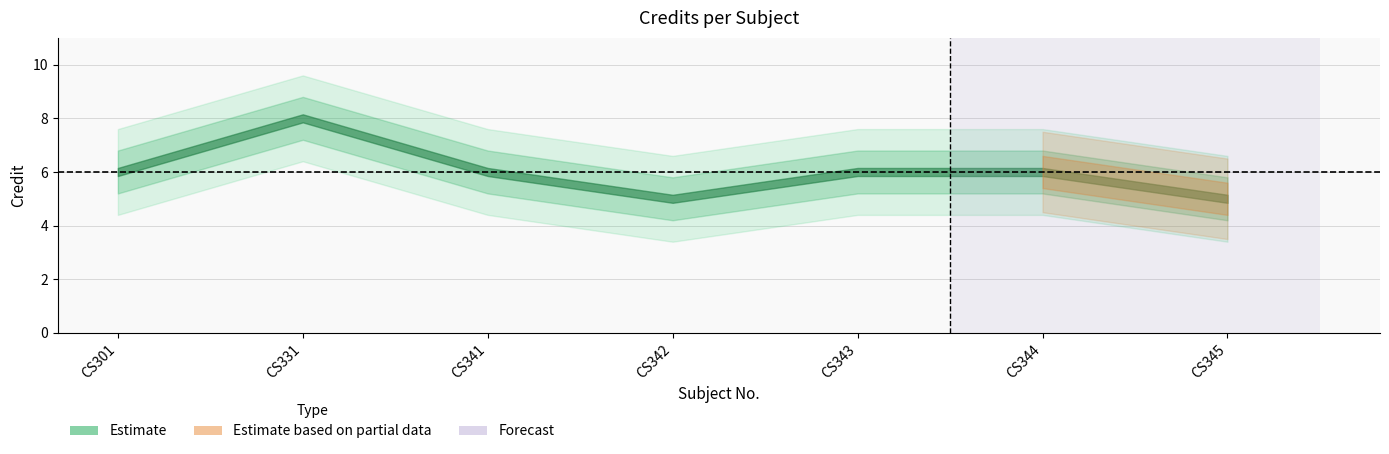

Read the value at CS301.

6